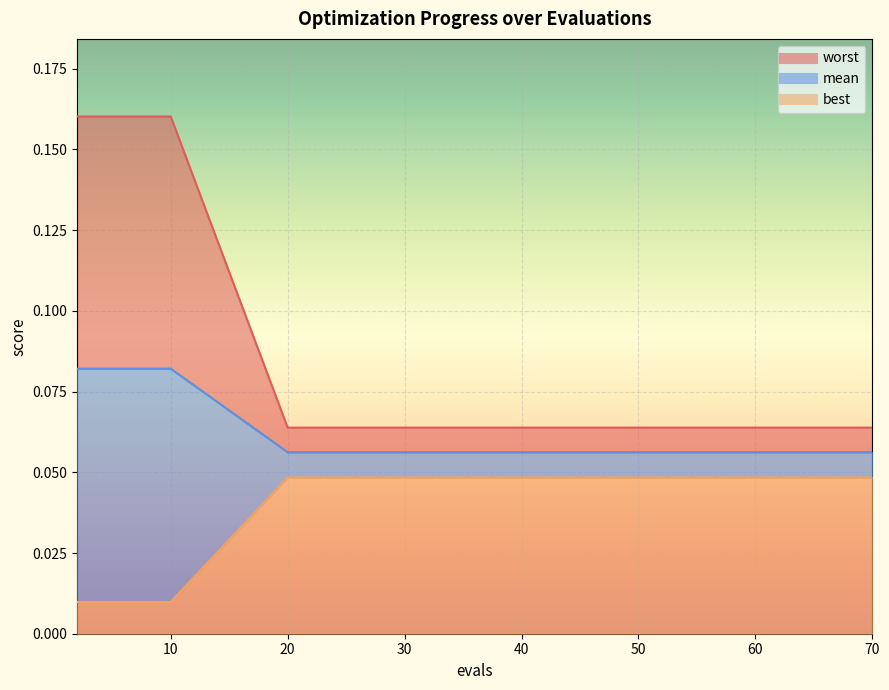

At which category does the chart reach its peak across all series?

2